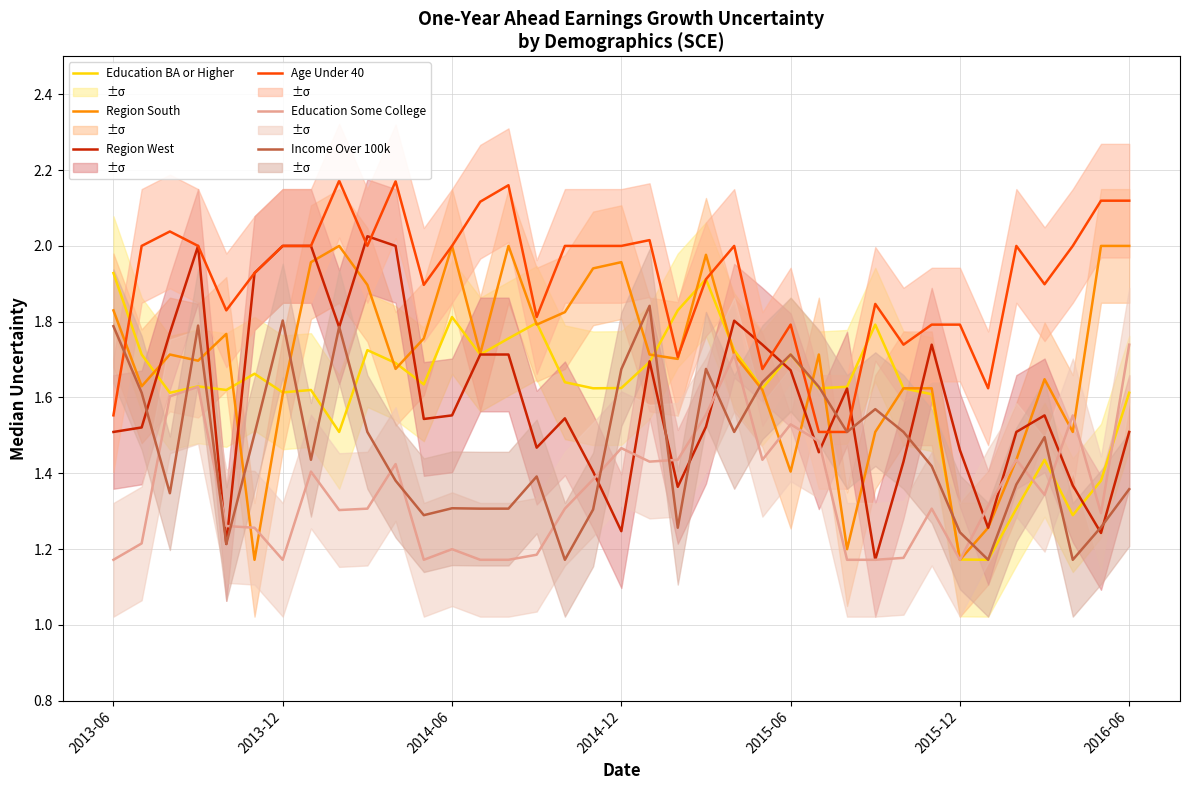

Count the number of categories in the chart.

37